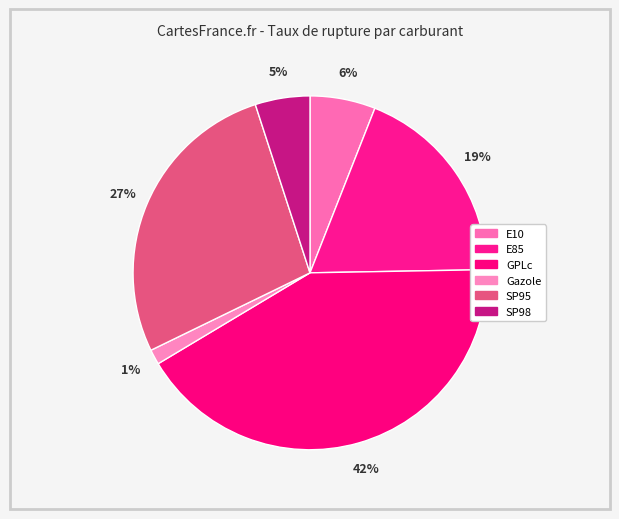

True or false: SP95 accounts for 27% of the total.

True